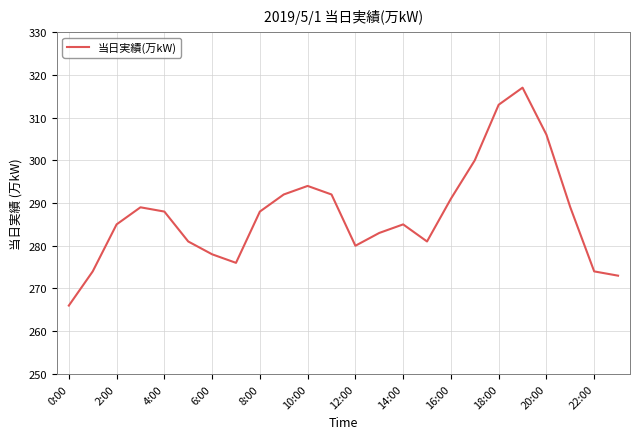

What is the maximum value shown in the chart?

317